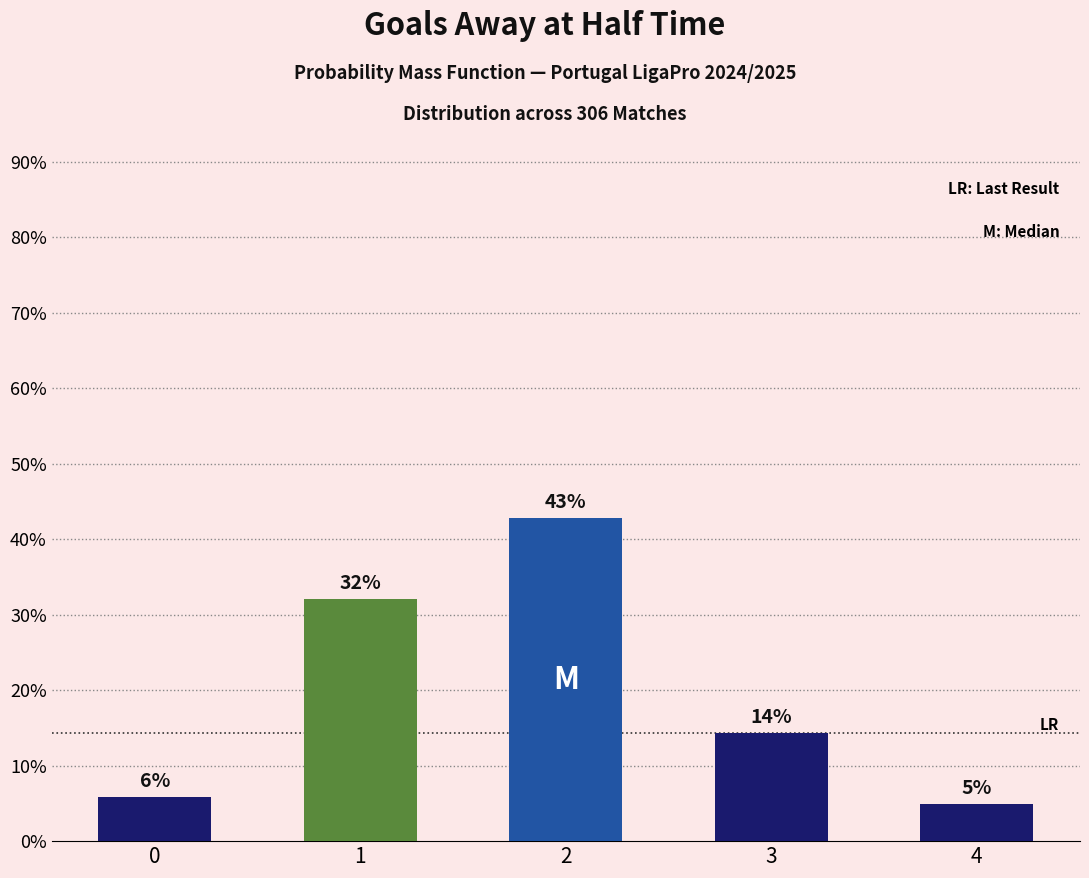

Rank the categories by value from highest to lowest.

2, 1, 3, 0, 4